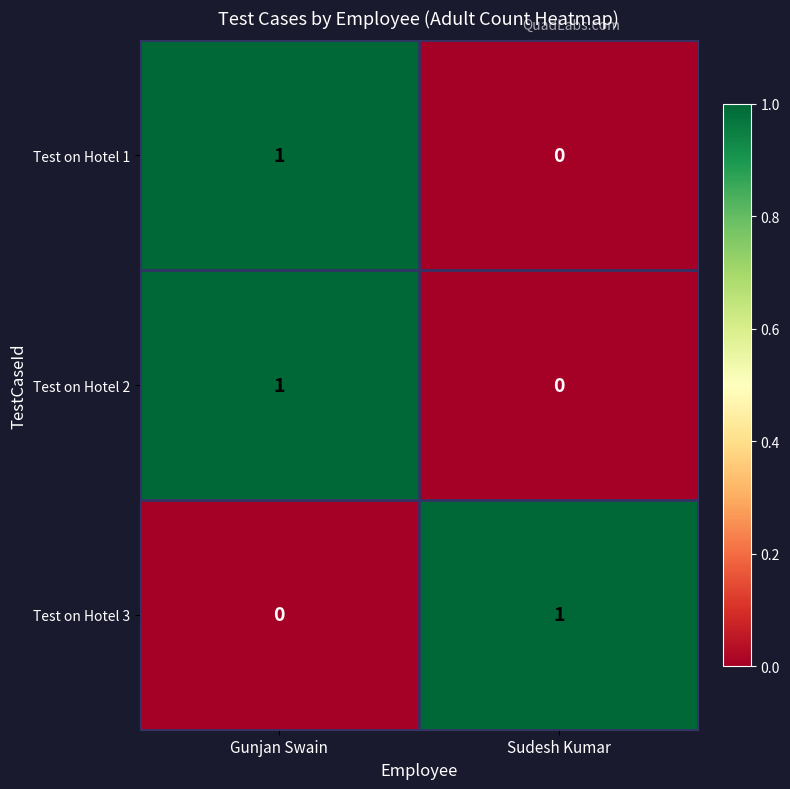

Reading left to right, what are all the values shown in this chart?

Test on Hotel 1: Gunjan Swain=1	Sudesh Kumar=0
Test on Hotel 2: Gunjan Swain=1	Sudesh Kumar=0
Test on Hotel 3: Gunjan Swain=0	Sudesh Kumar=1